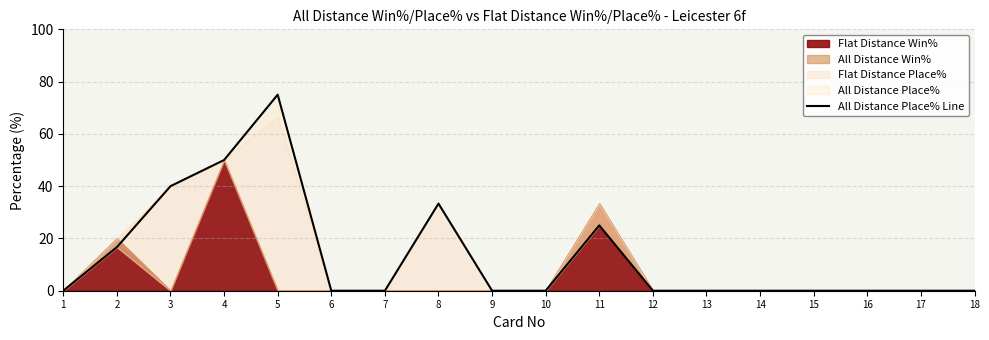

List the labels in order of value, largest first.

5, 4, 3, 8, 11, 2, 1, 6, 7, 9, 10, 12, 13, 14, 15, 16, 17, 18